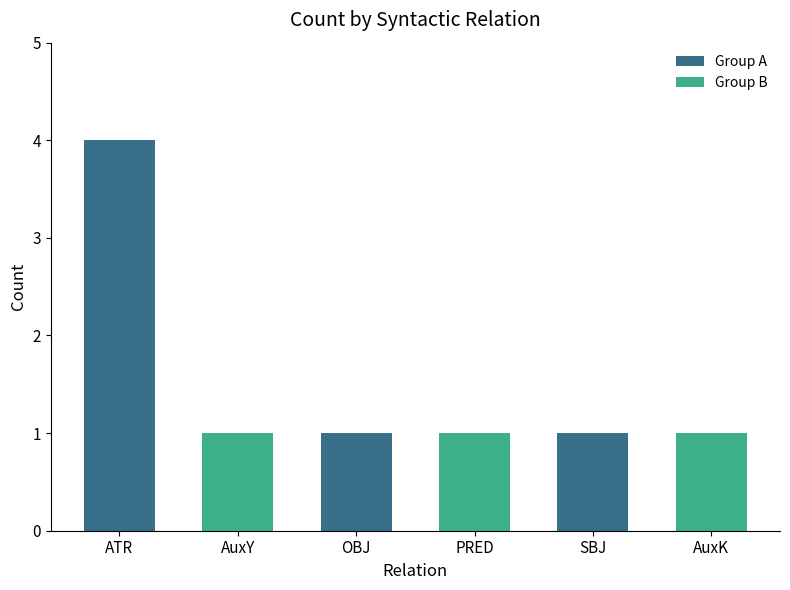

What is the value of the 2nd bar from the left?

1